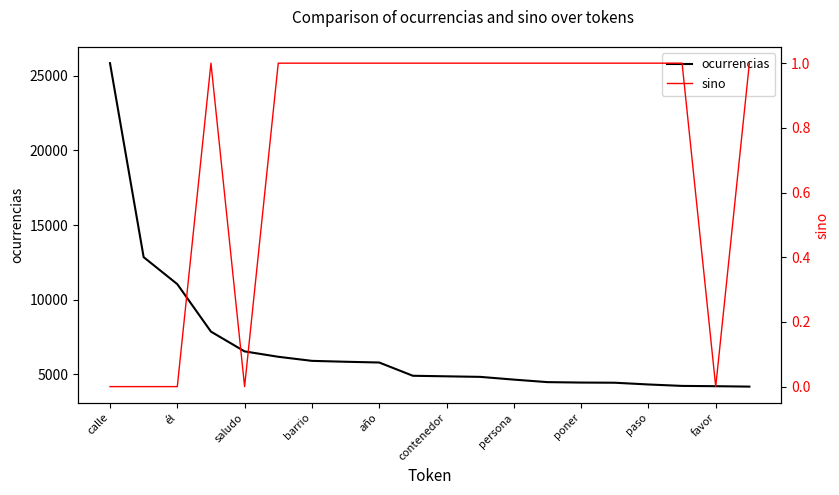

What is the minimum value for ocurrencias?

4187